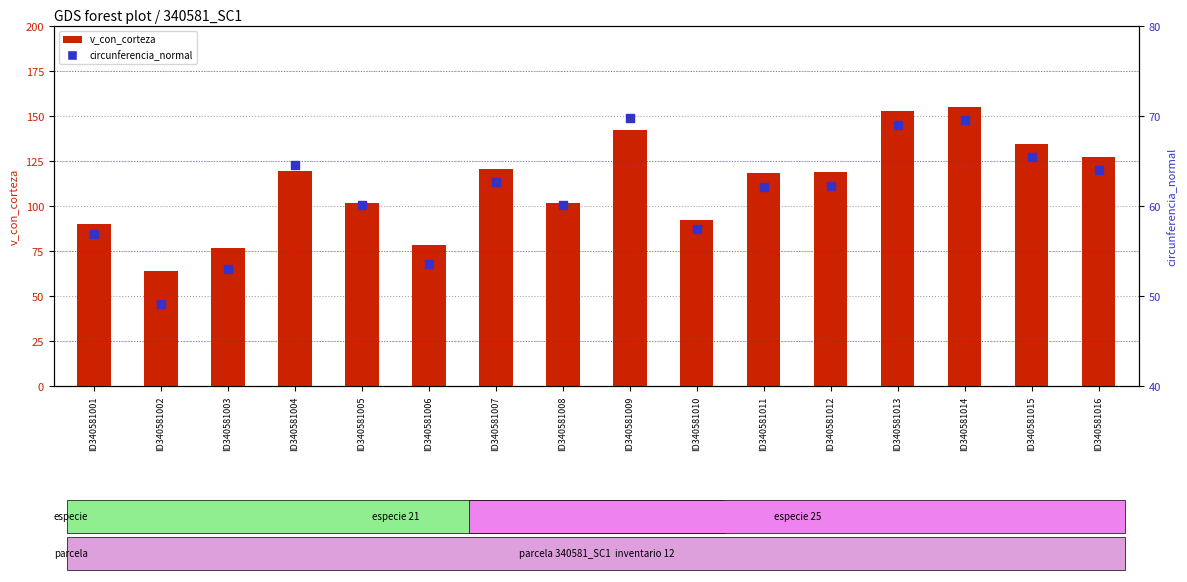

What is the total value across all series at ID340581006?

132.1